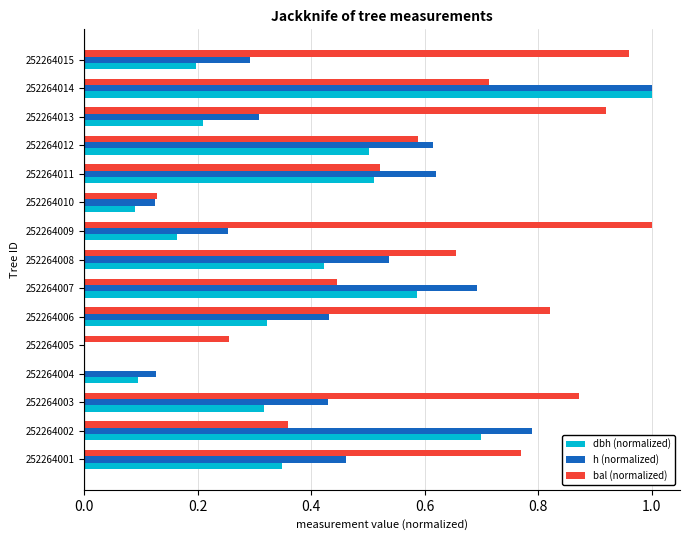

What is the total value across all series at 252264013?

1.4